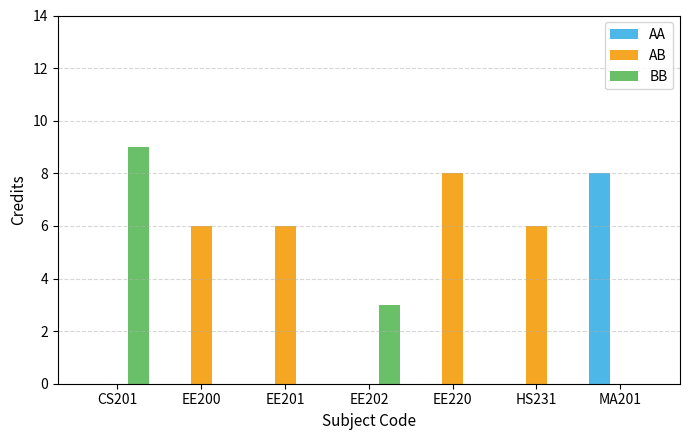

Which label corresponds to the largest value in the chart?

CS201